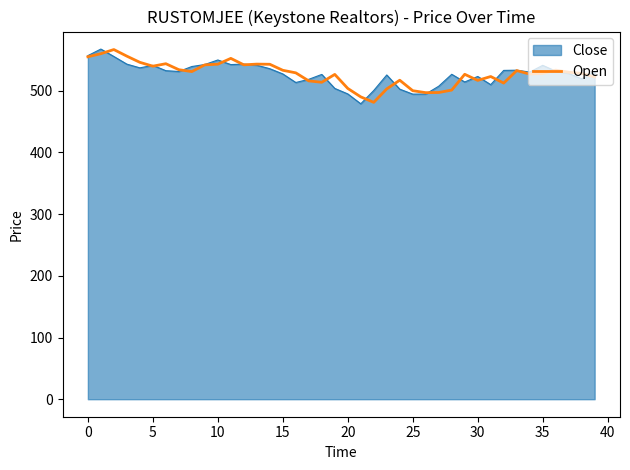

What is the minimum value for Close?

478.8